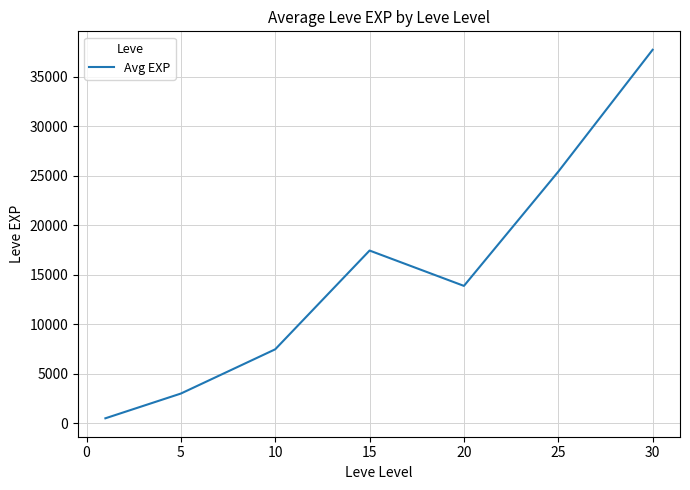

What is the sum of all values?

105440.2